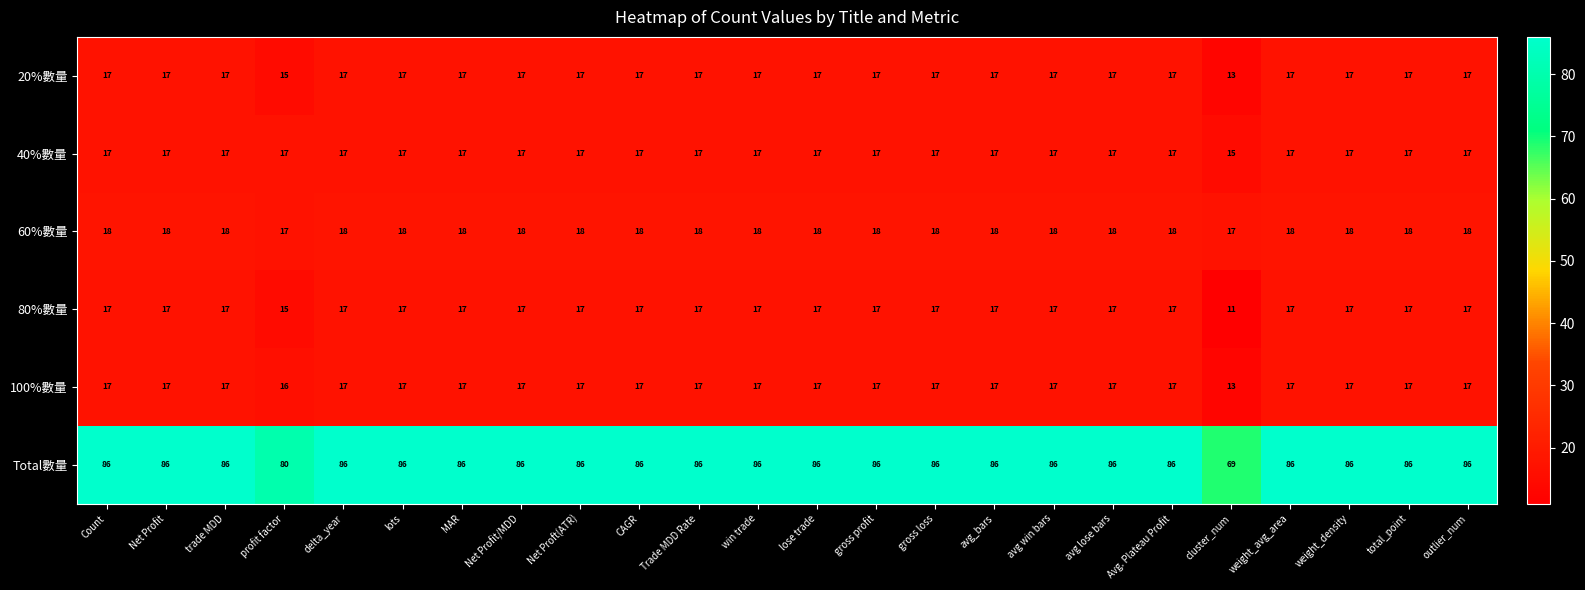

What is the spread (max minus min) of values at trade MDD?

69